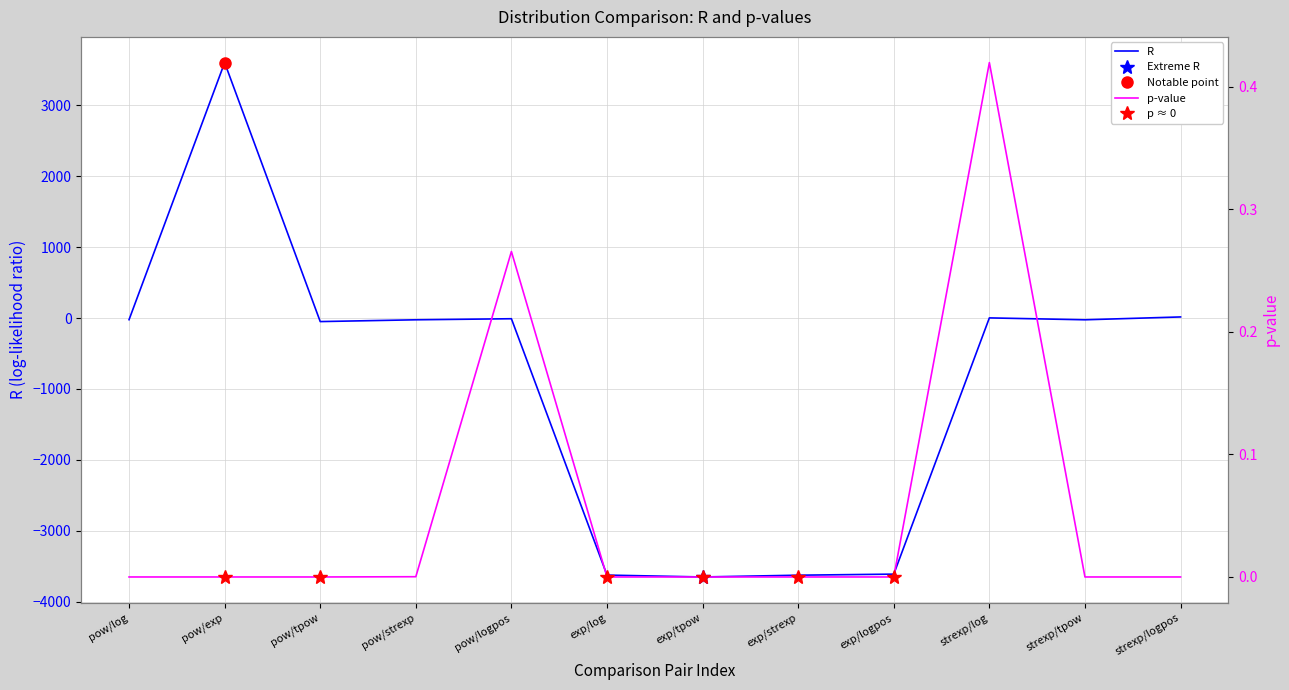

What is the minimum value for R?

-3652.4